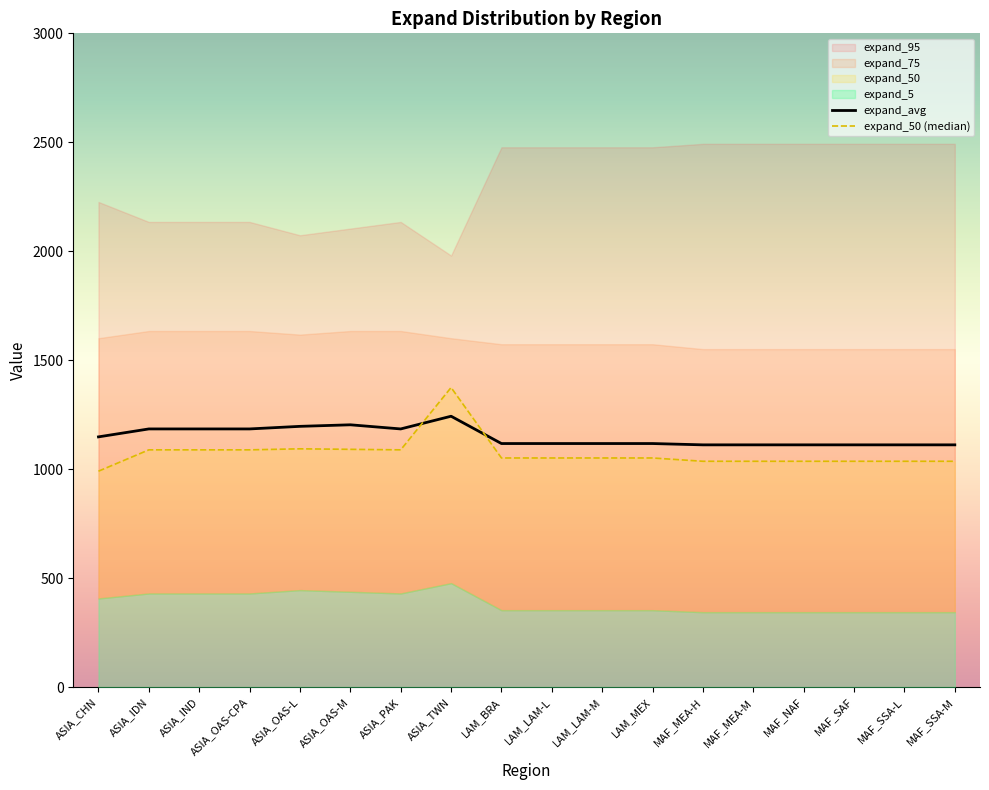

What is the value of the expand_95 point at the 7th from the left?

2134.6